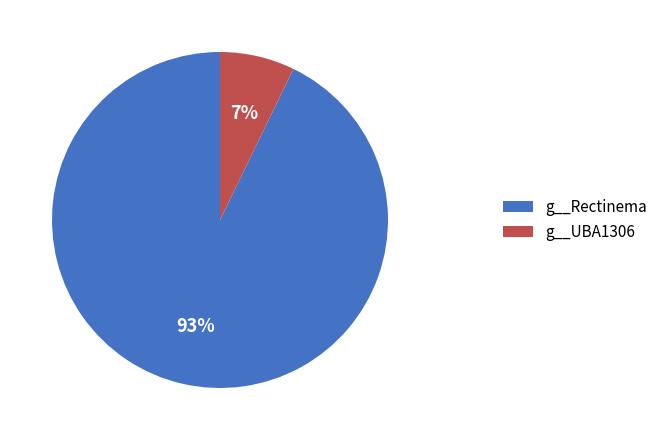

To the nearest percent, what percentage of the pie is g__Rectinema?

93%